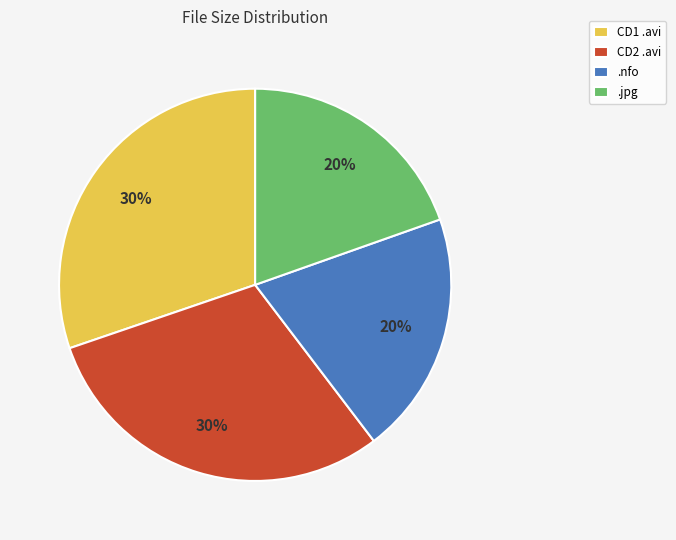

Does any single category account for the majority?

No